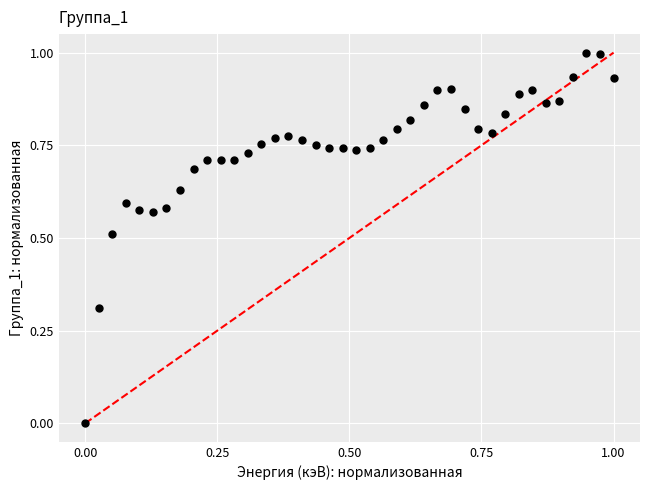

What is the range of Y values (max minus min)?

1.0